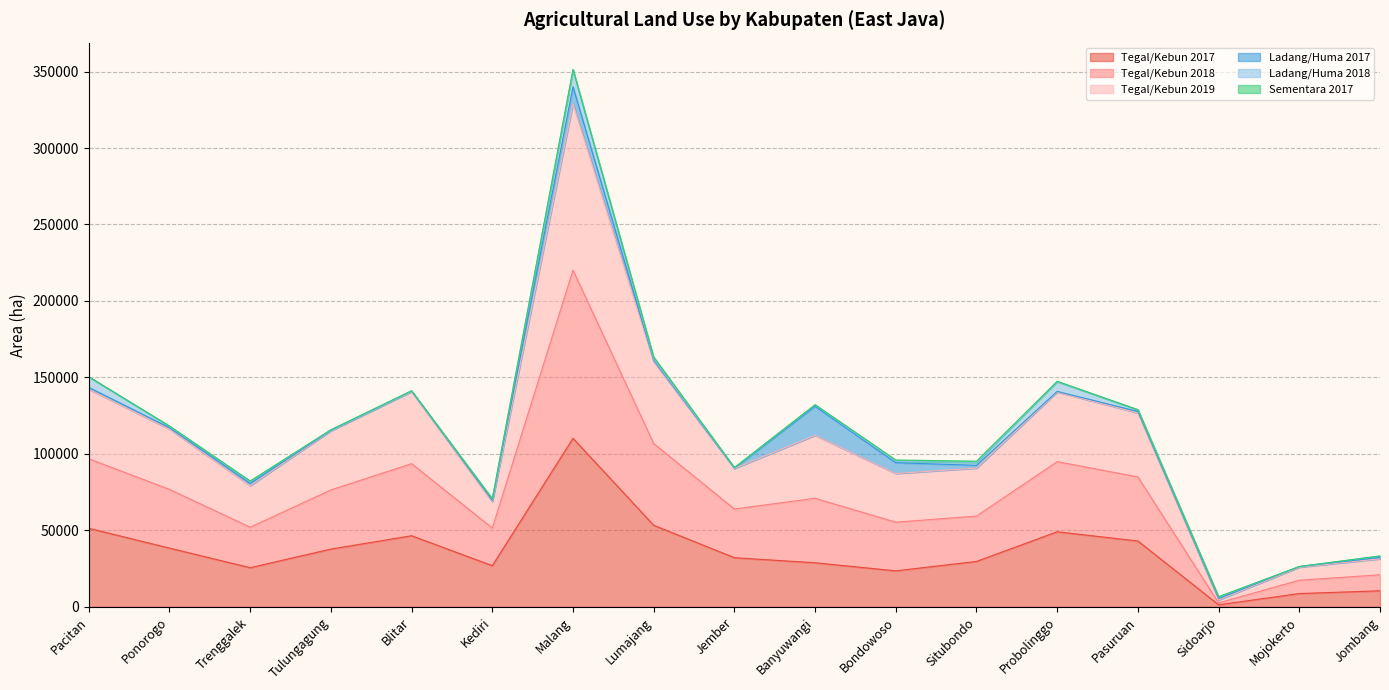

What position from the right is Ponorogo?

16